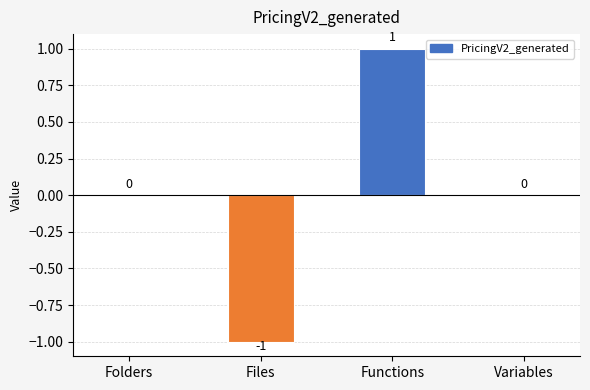

Which has a higher value, Folders or Functions?

Functions